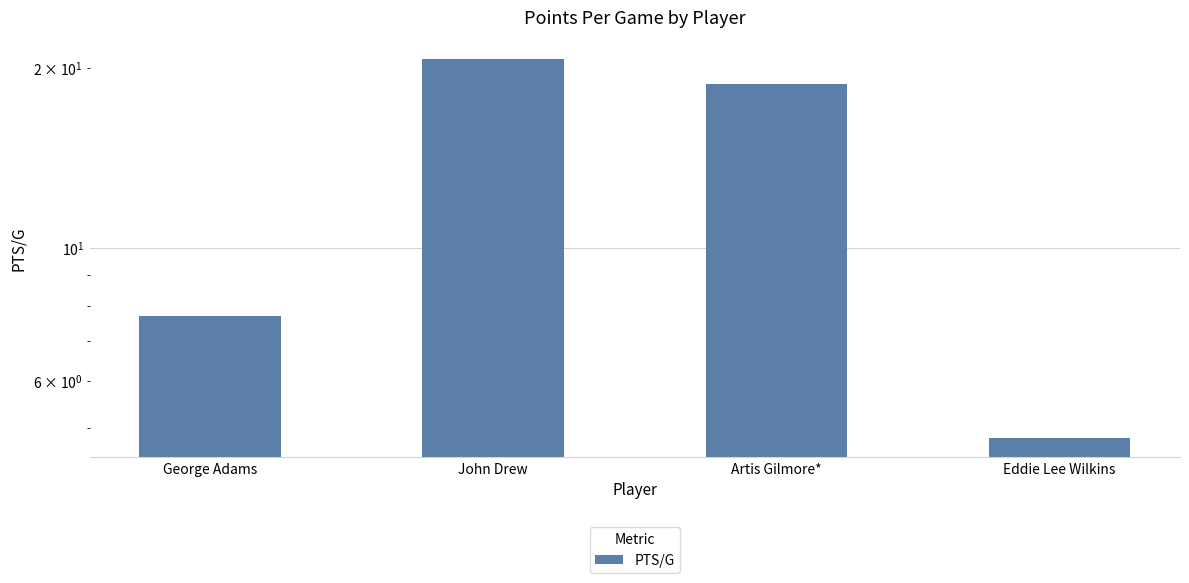

What is the maximum value shown in the chart?

20.7